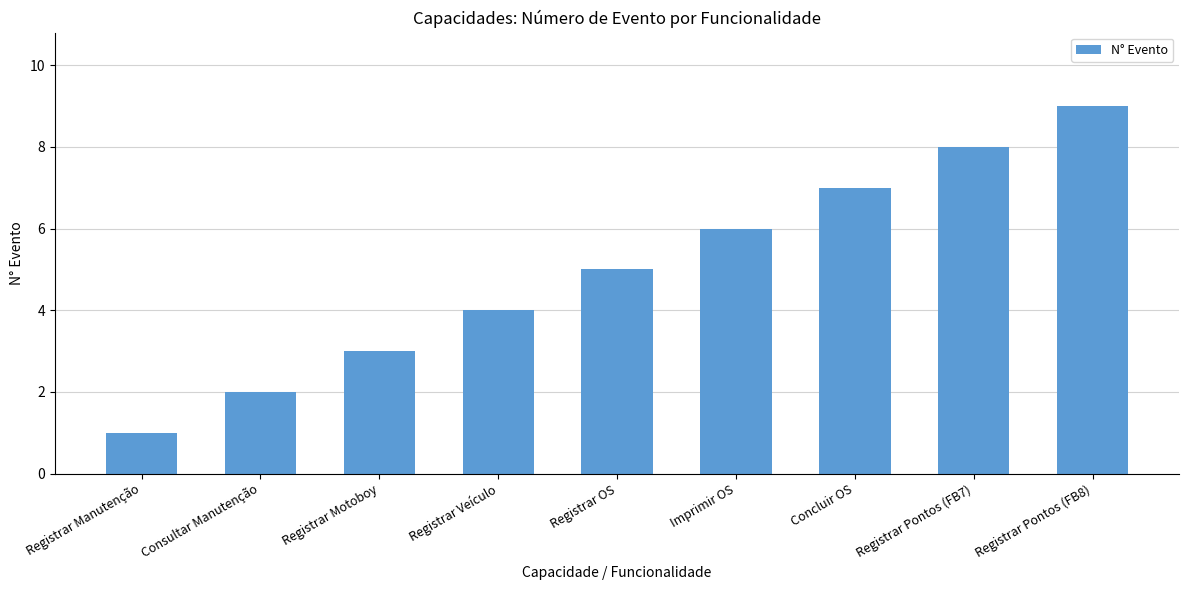

What is the average value?

5